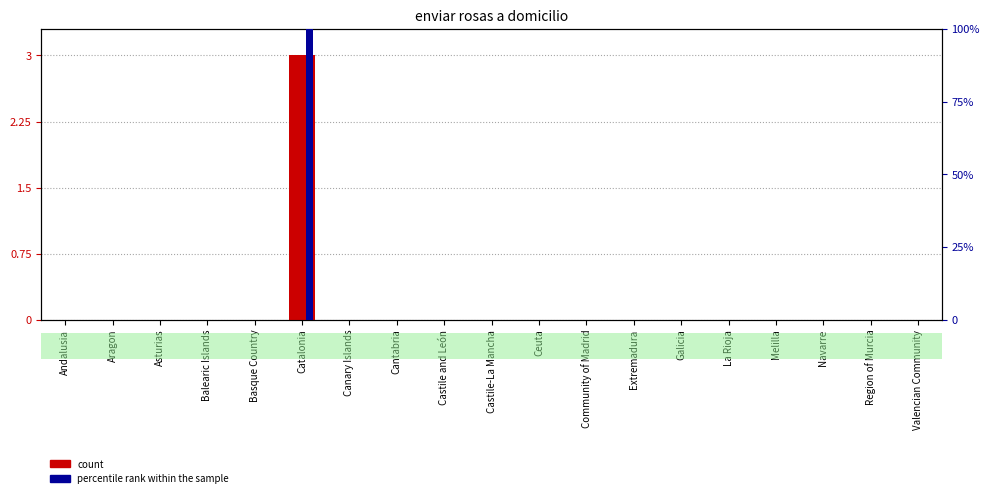

What is the maximum value for percentile rank within the sample?

100